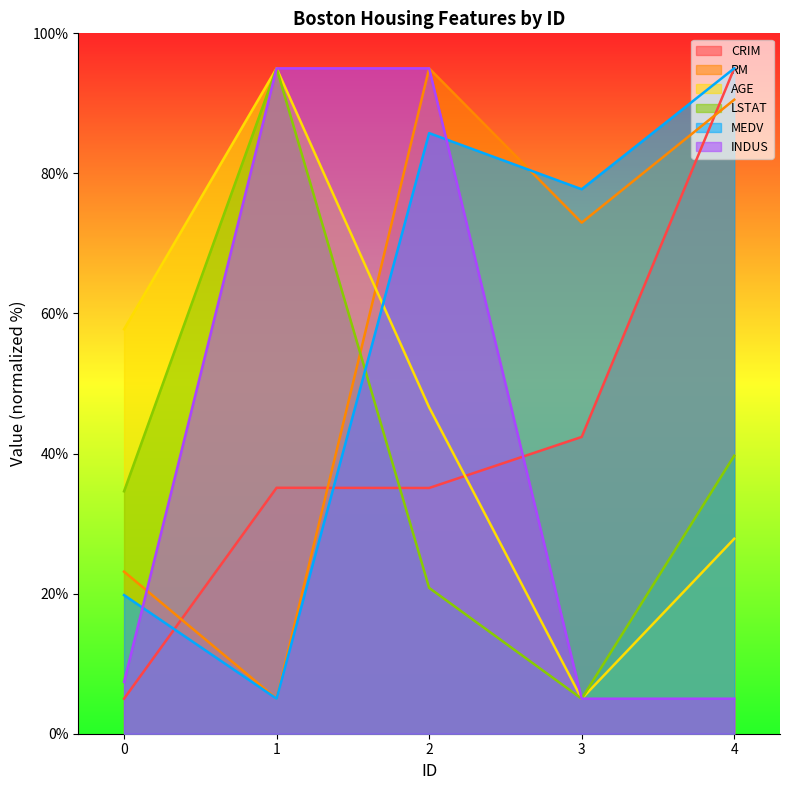

What is the approximate value of MEDV at 0?

19.8